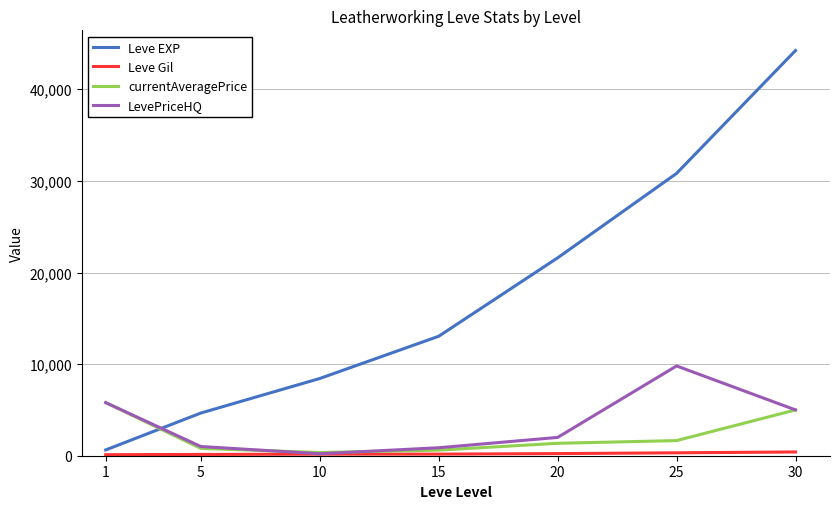

Between 10 and 20, which series saw the biggest shift?

Leve EXP